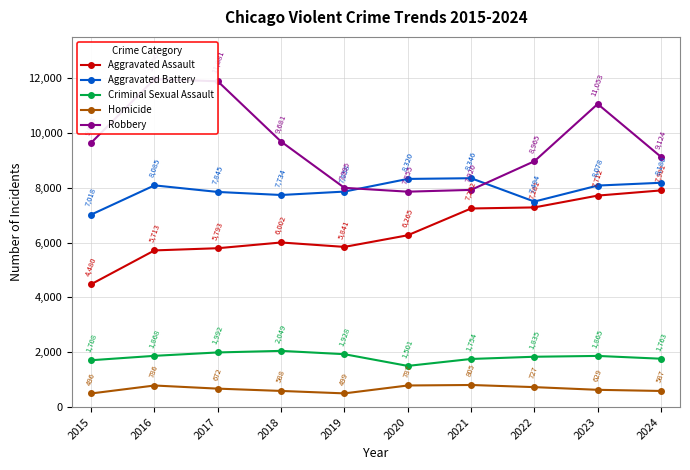

Which series has the widest spread of values?

Robbery